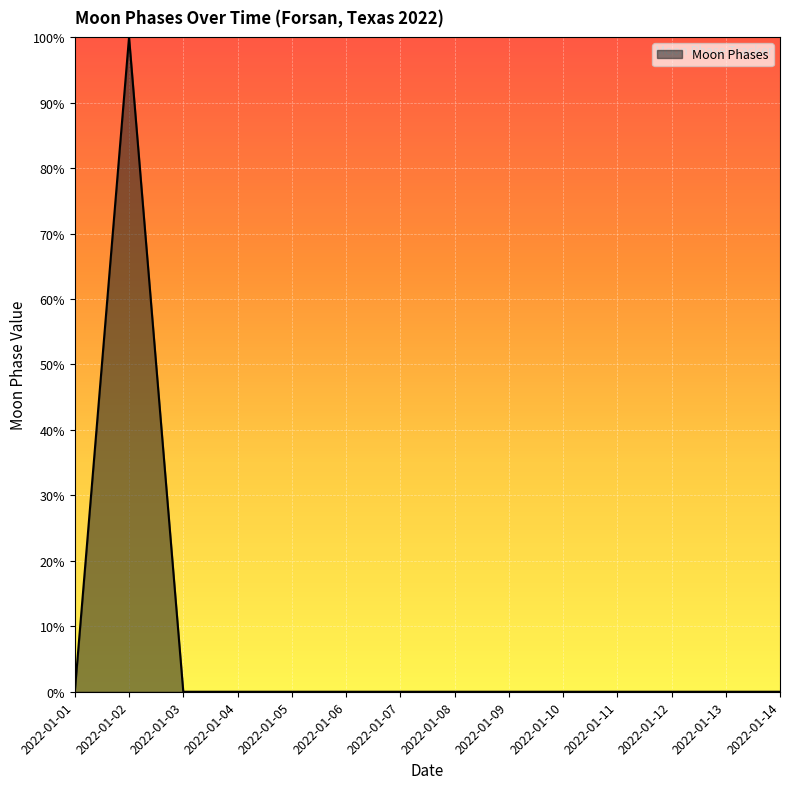

Between 2022-01-02 and 2022-01-13, which is larger?

2022-01-02